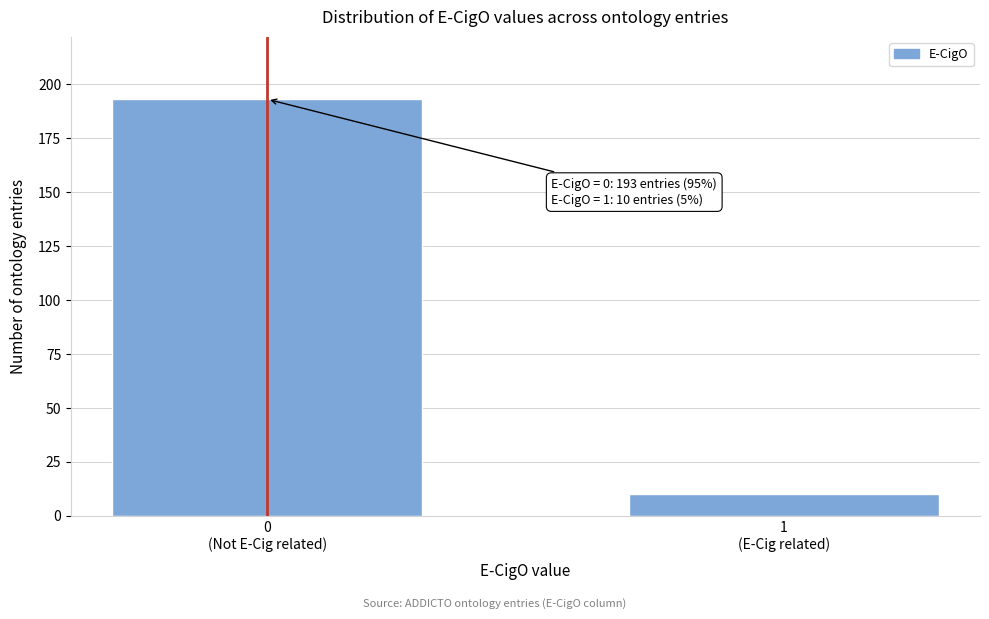

Reading right to left, transcribe all the data shown in this chart.

10	193